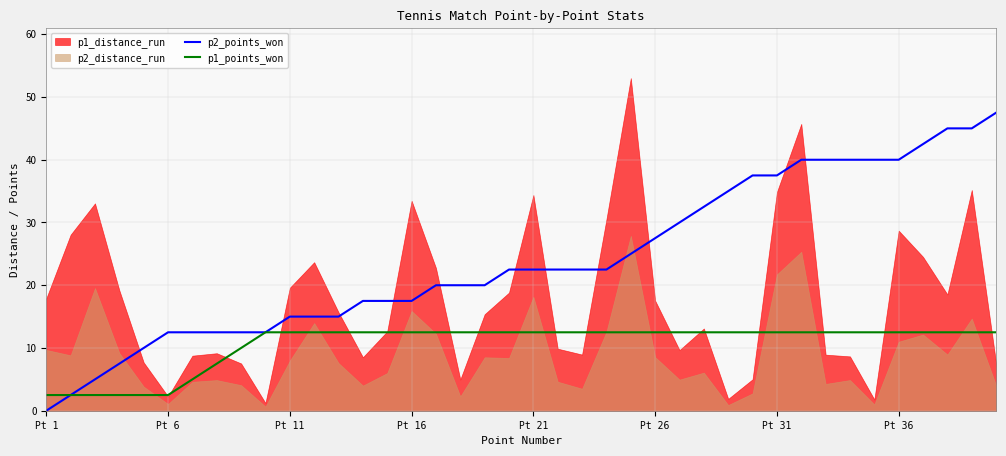

The p2_points_won series shows 40.0 at Pt 36. True or false?

True